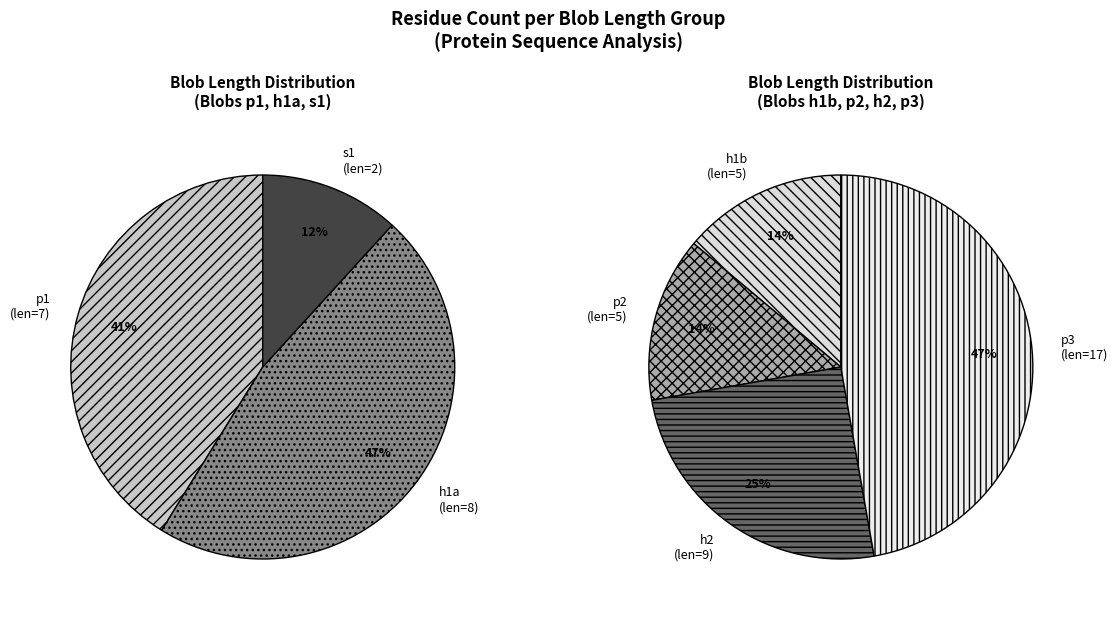

Does 8 account for over 50% of the chart?

No